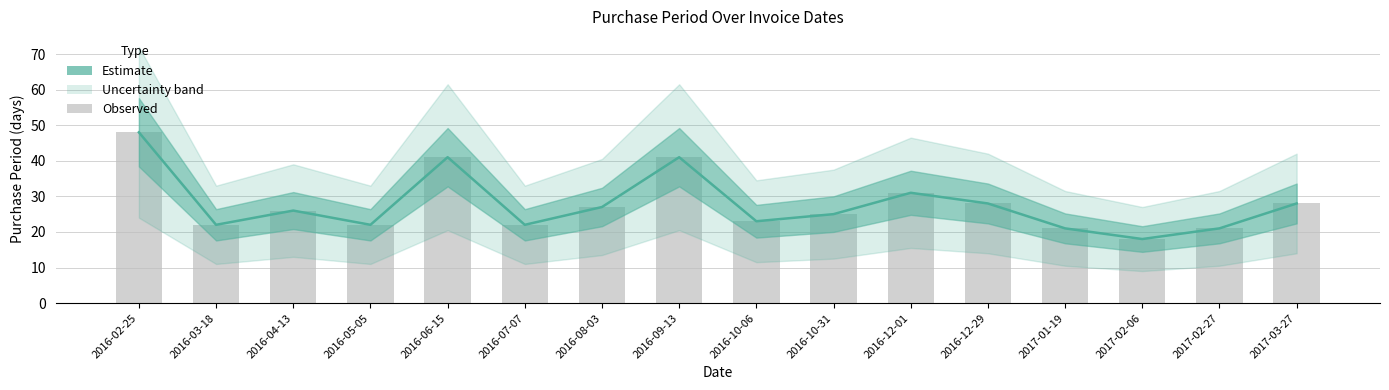

Are the bars horizontal?

No